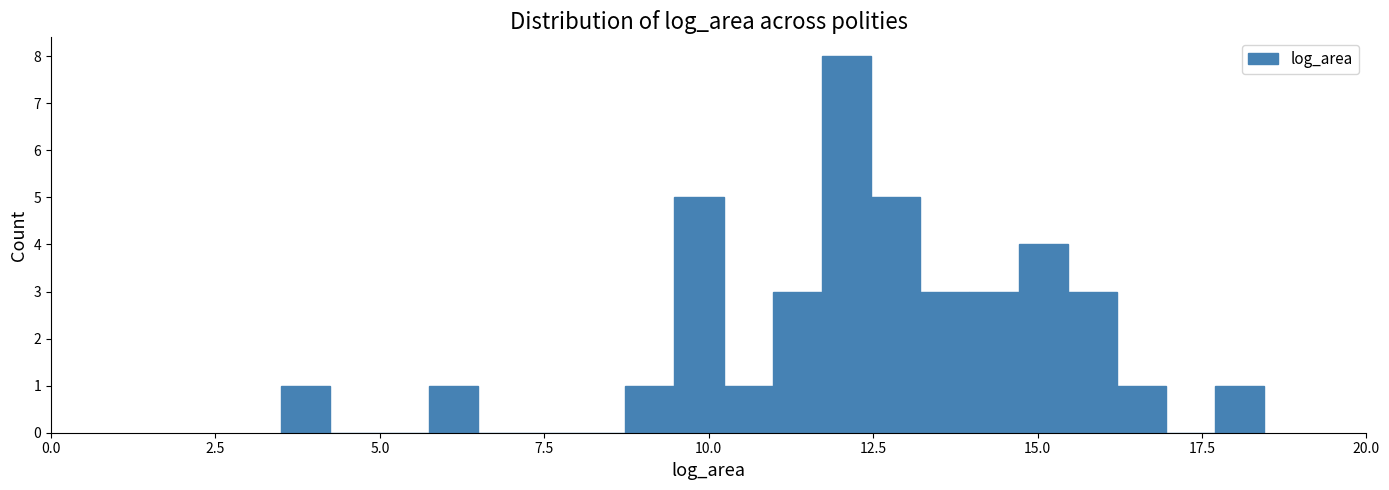

Read against the x-axis, roughly where is the centre of the tallest bar?

12.0